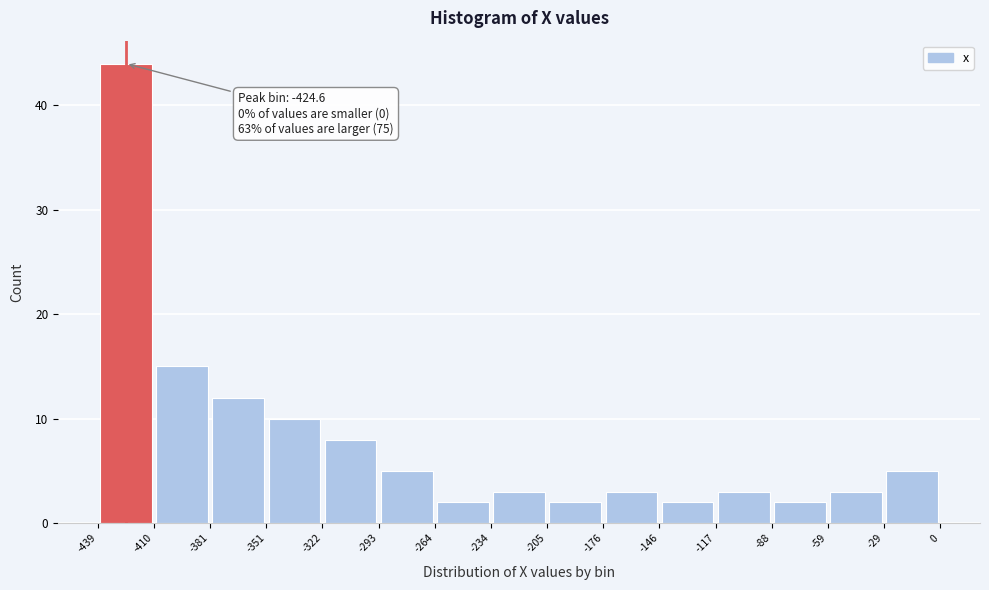

Which range on the x-axis has the tallest bar?

-439 to -410